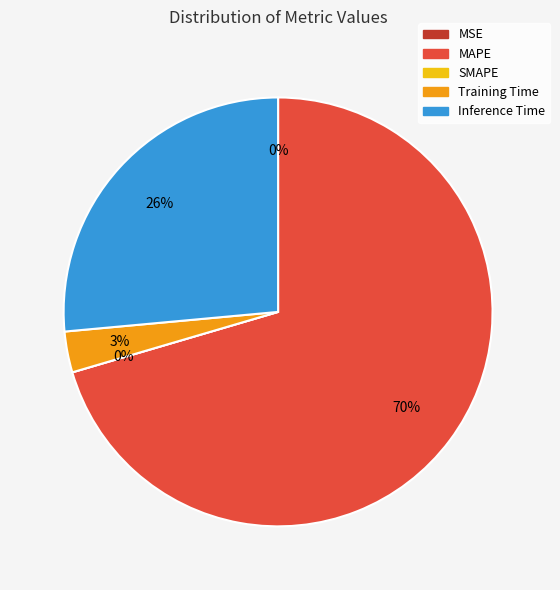

Which category has the biggest portion of the pie?

MAPE